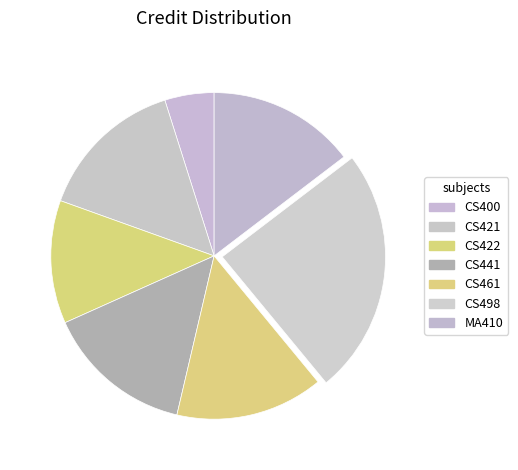

How many segments does this pie chart have?

7